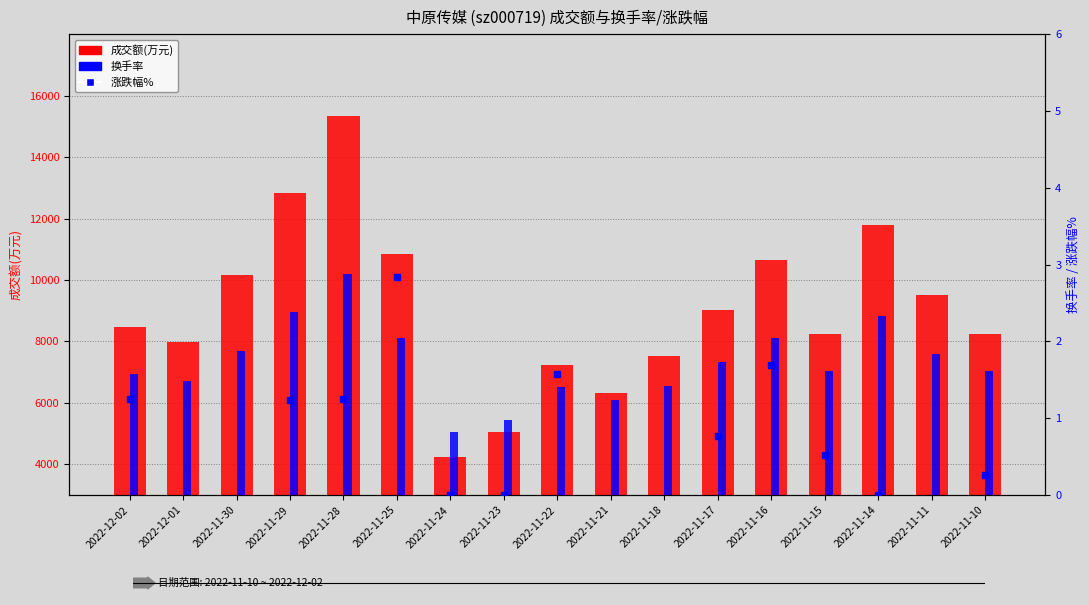

What is the maximum value for 成交额(万元)?

15340.0